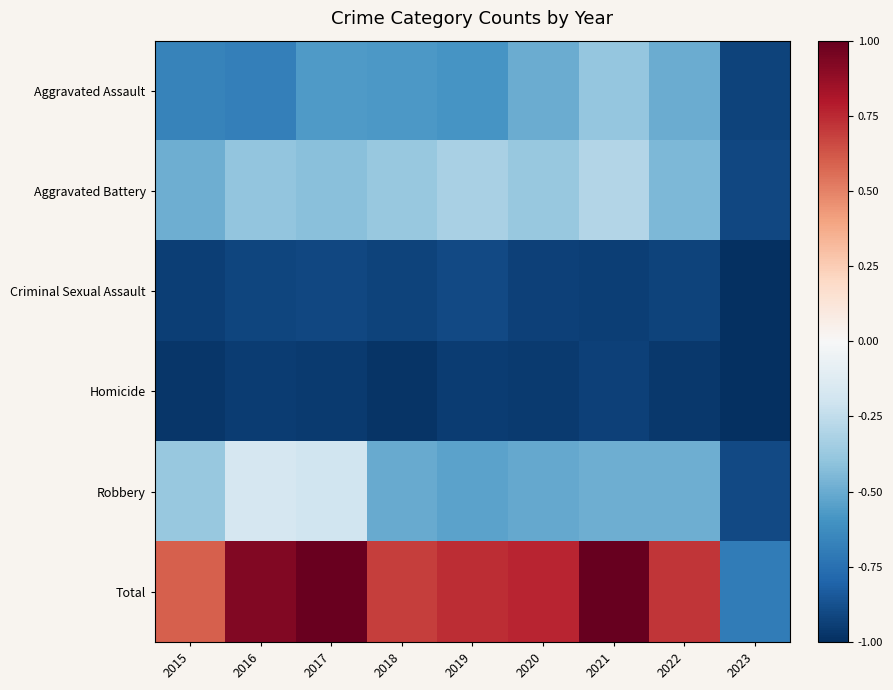

List the series in order of their peak value, lowest first.

Homicide, Criminal Sexual Assault, Aggravated Assault, Aggravated Battery, Robbery, Total